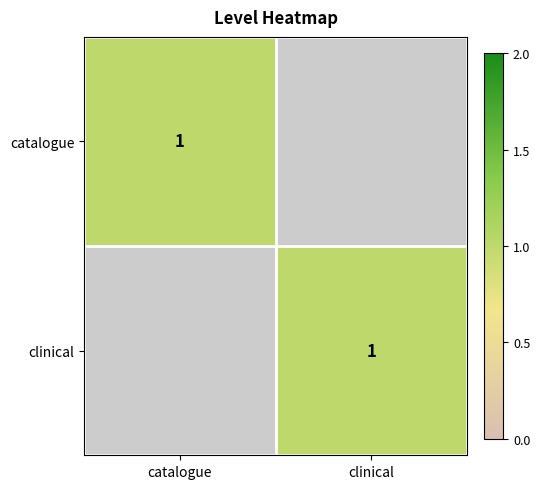

Is it true that catalogue equals 1 at catalogue?

True